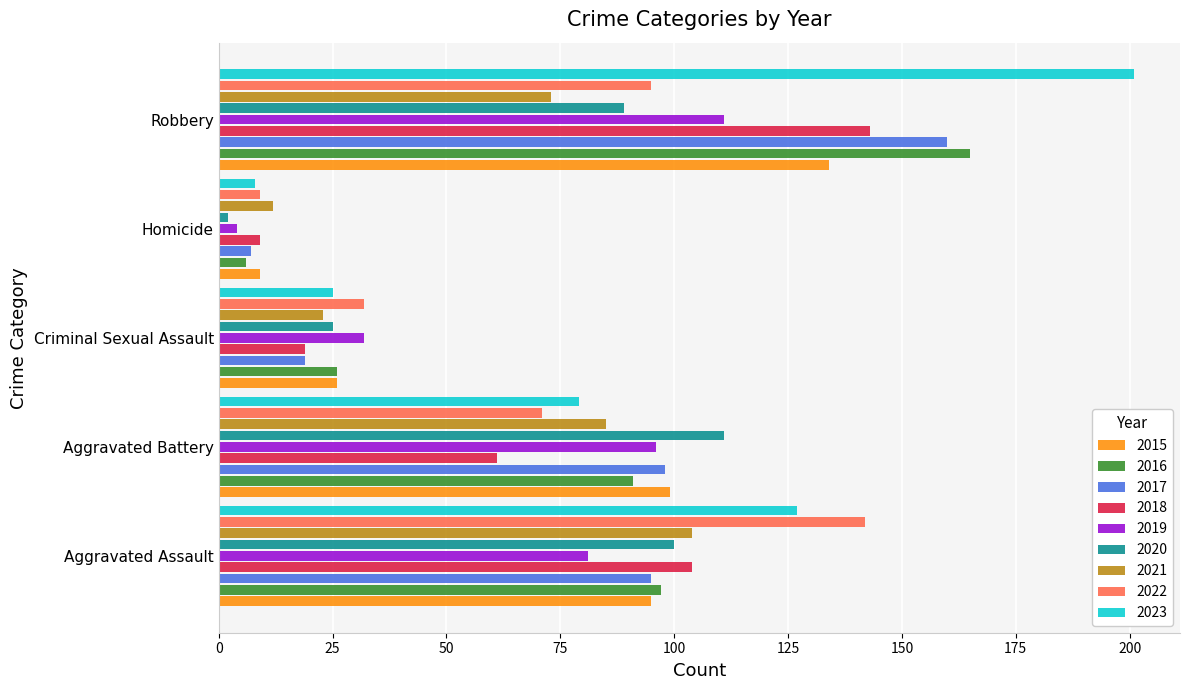

What value does the 2021 series have at Criminal Sexual Assault?

23